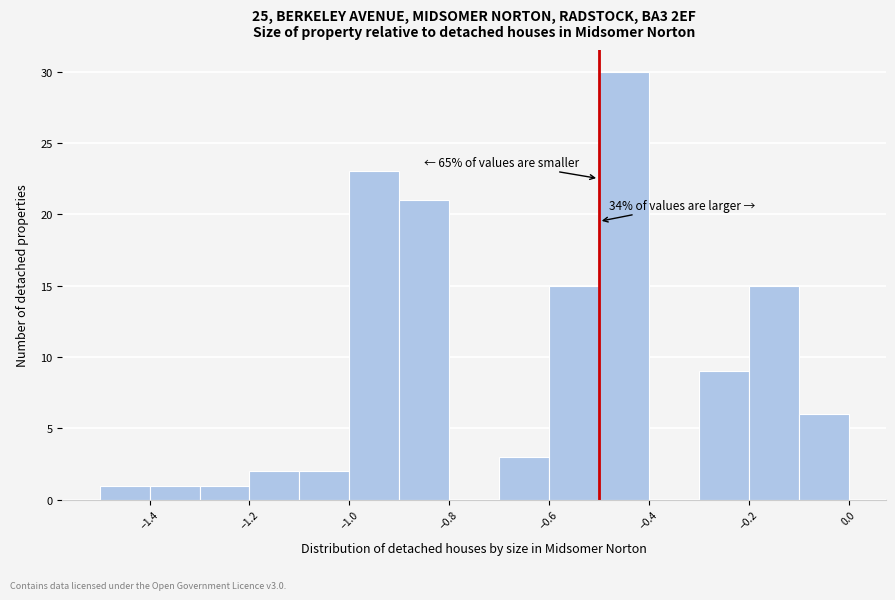

Which range on the x-axis has the tallest bar?

-0.5 to -0.4